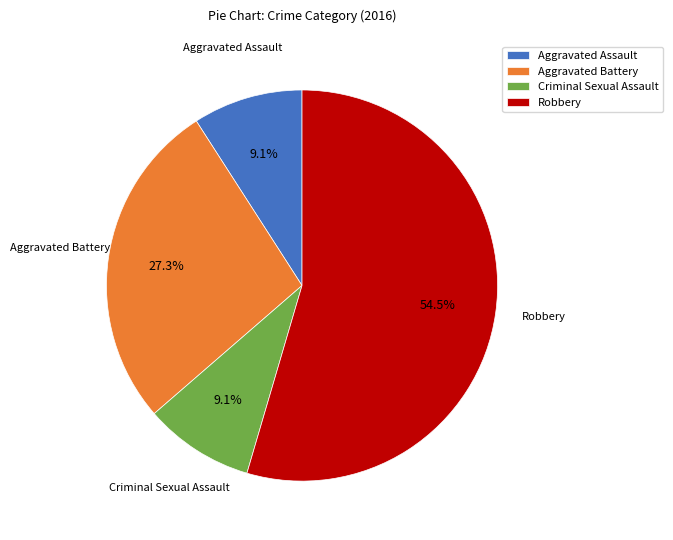

Which category has the biggest portion of the pie?

Robbery